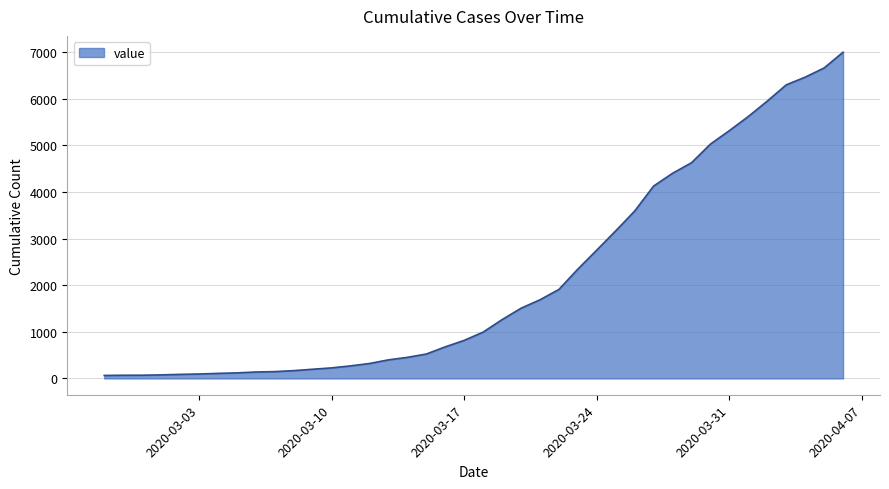

What is the greatest value displayed?

6995